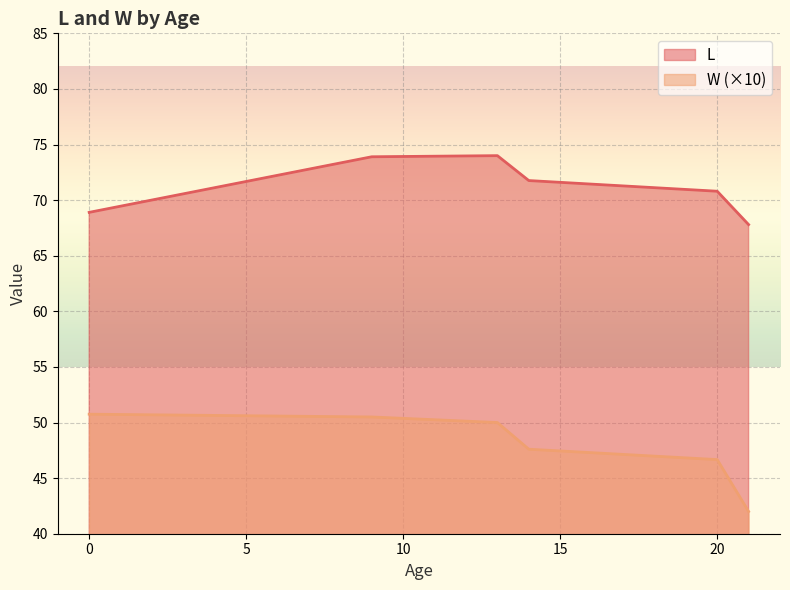

List the series in order of their peak value, highest first.

L, W (×10)